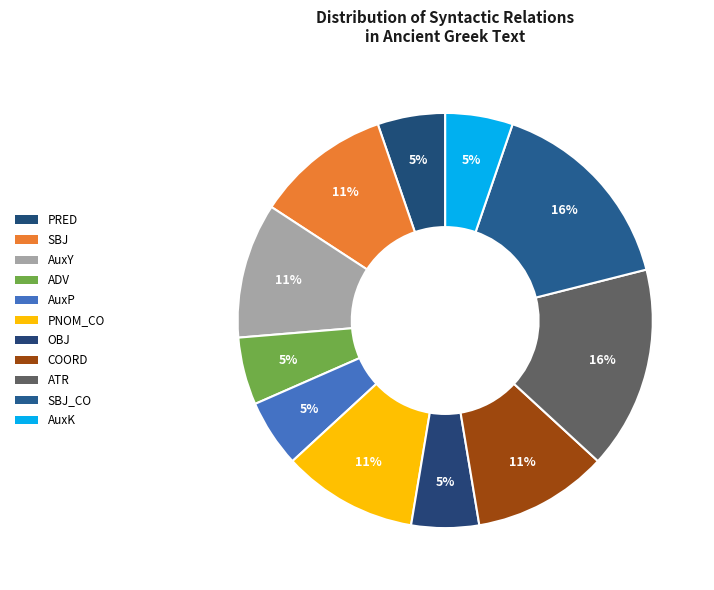

How many segments does this pie chart have?

11